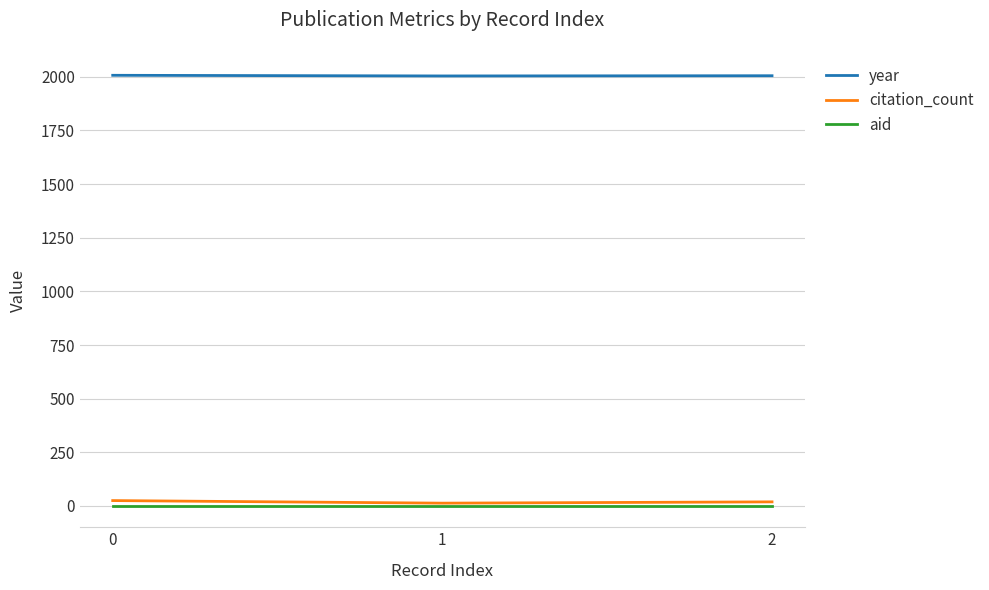

The value of year at 1 is 2004. True or false?

True